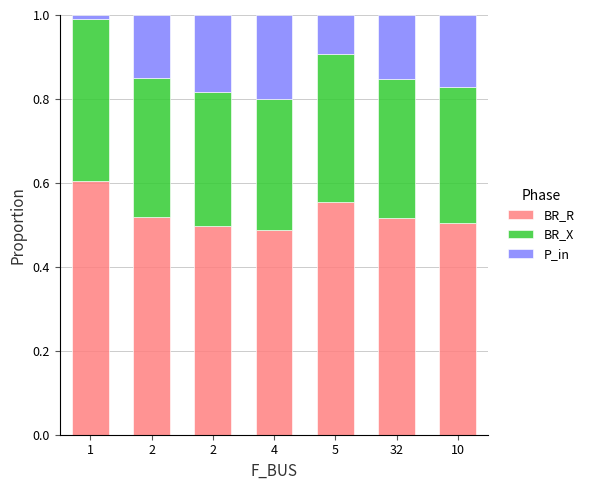

Does the chart contain stacked bars?

Yes